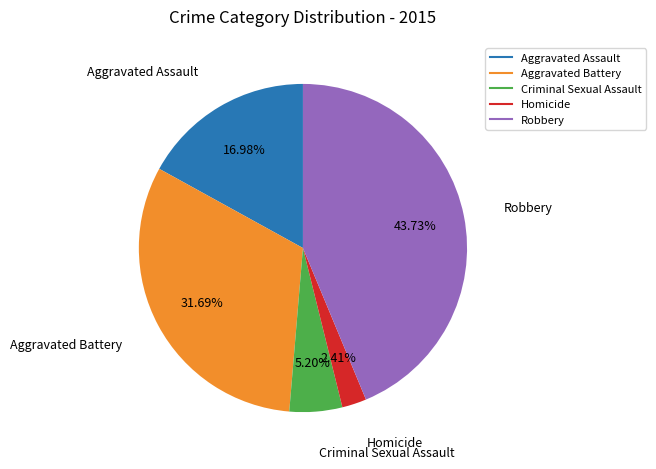

True or false: Aggravated Battery accounts for 32% of the total.

True